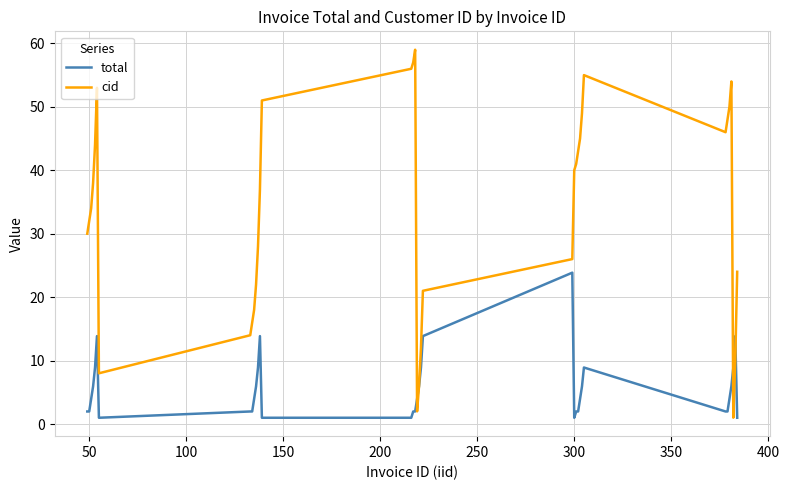

List the series in order of their peak value, highest first.

cid, total